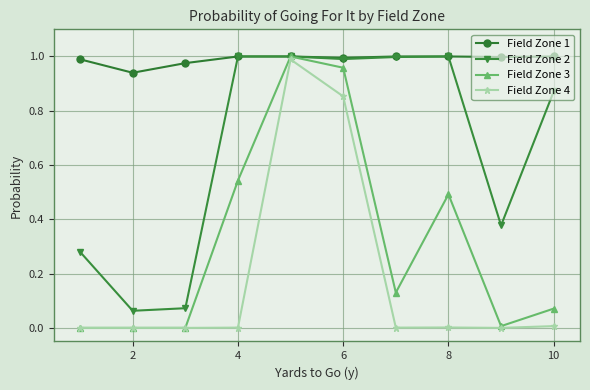

Which series has the widest spread of values?

Field Zone 3